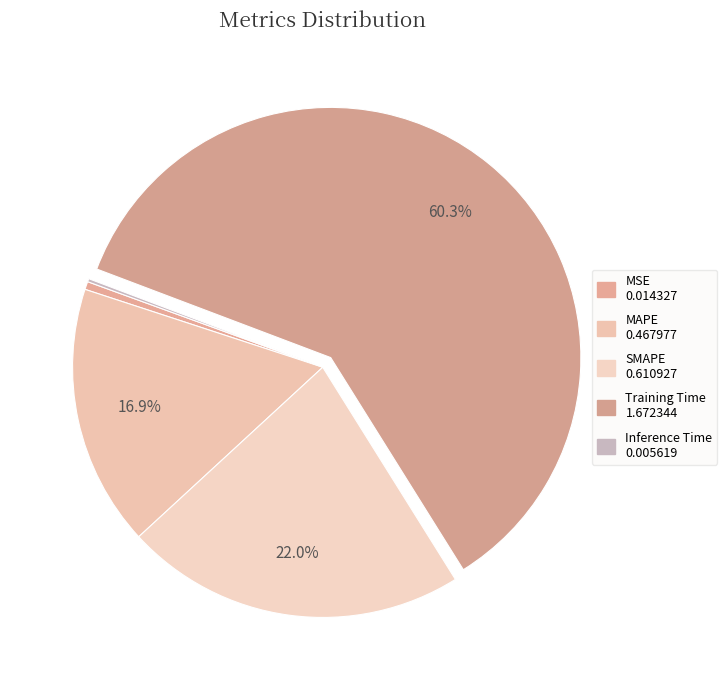

How much of the chart is everything except Inference Time?

99.8%